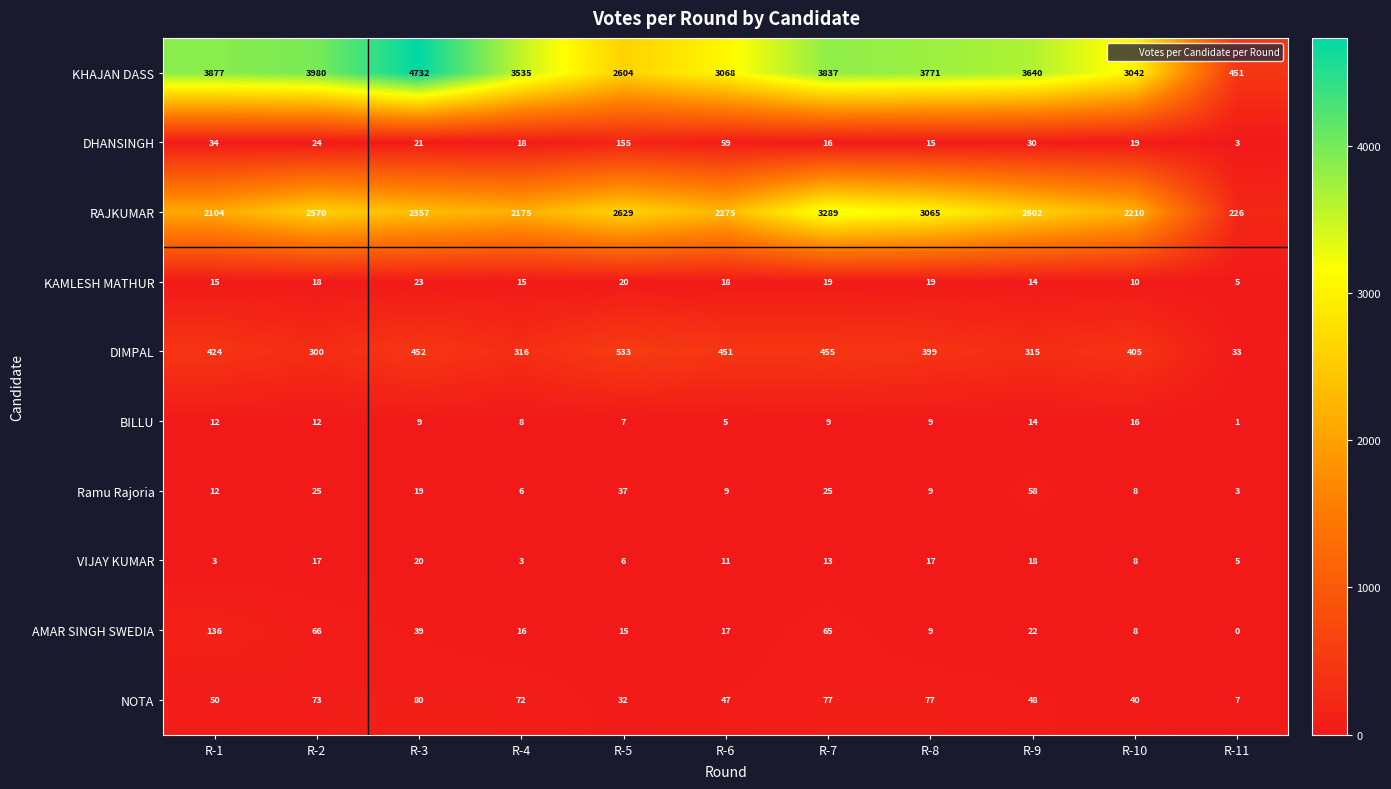

Is it true that DIMPAL equals 92 at R-6?

False